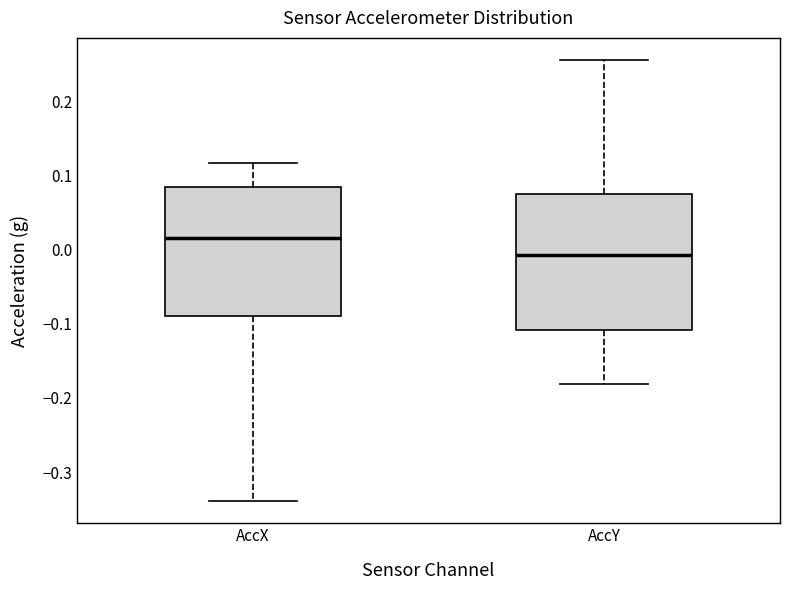

Reading left to right, transcribe this box plot: for each box, give where its median line is, the range the box spans, and where its two whiskers end, as read against the y-axis. The values are not printed on the chart, so give them approximately, as read against the axis.

AccX: median 0.02, box -0.09 to 0.09, whiskers -0.34 to 0.12
AccY: median -0.01, box -0.11 to 0.08, whiskers -0.18 to 0.26